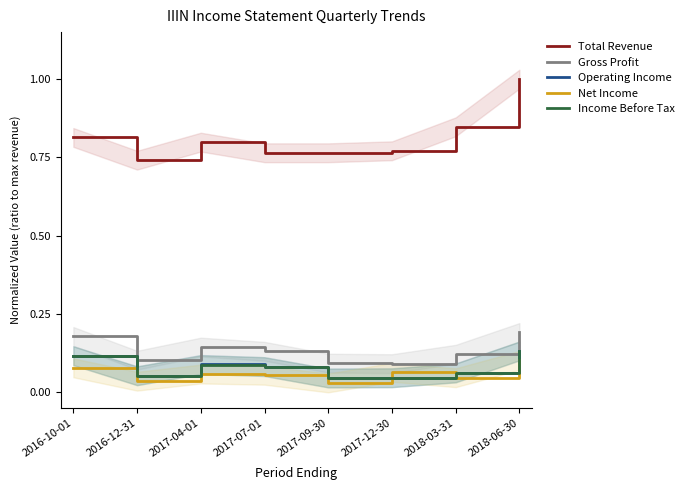

Between 2016-12-31 and 2017-12-30, which is larger?

2017-12-30